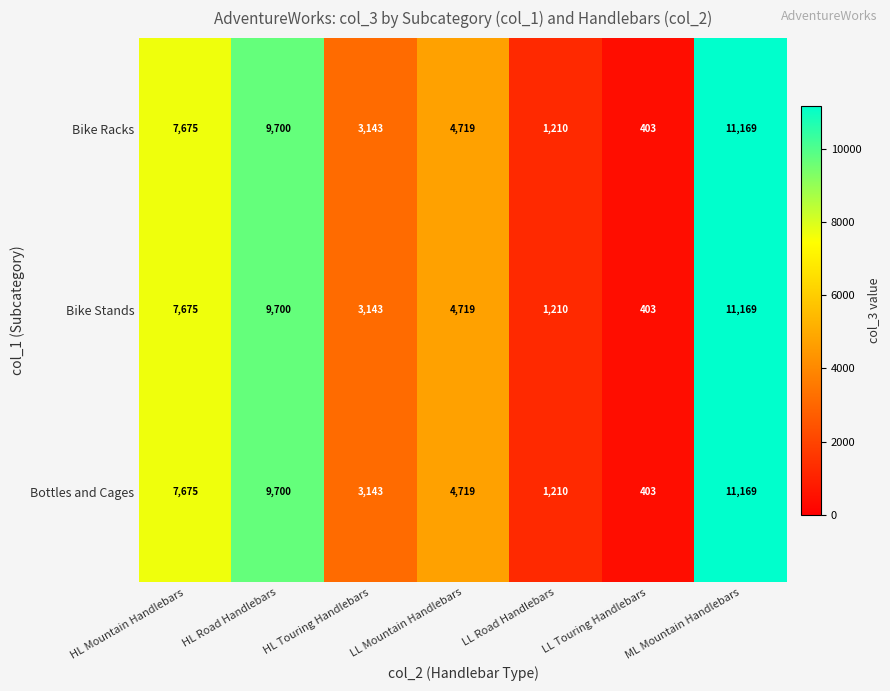

List the labels in order of Bike Racks value, largest first.

ML Mountain Handlebars, HL Road Handlebars, HL Mountain Handlebars, LL Mountain Handlebars, HL Touring Handlebars, LL Road Handlebars, LL Touring Handlebars